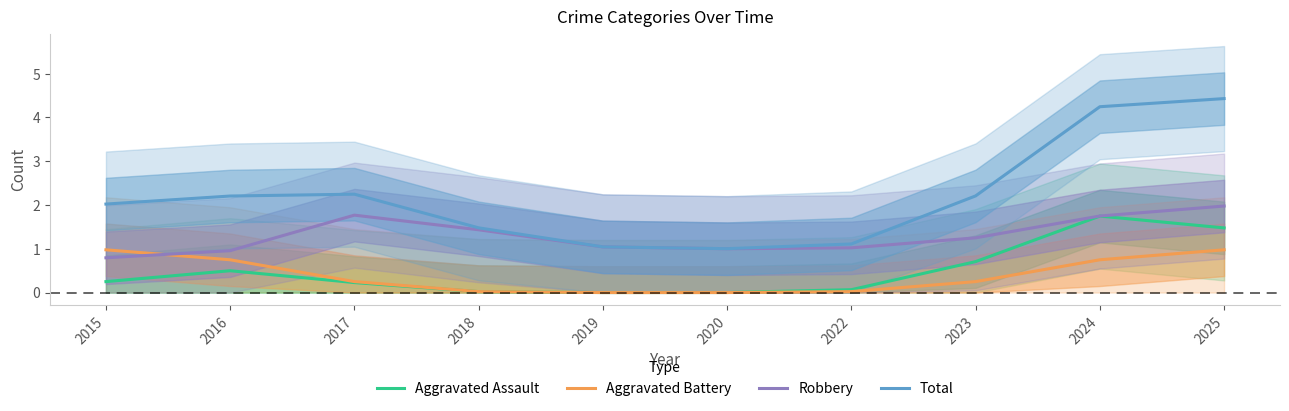

What is the total value across all series at 2020?

2.0